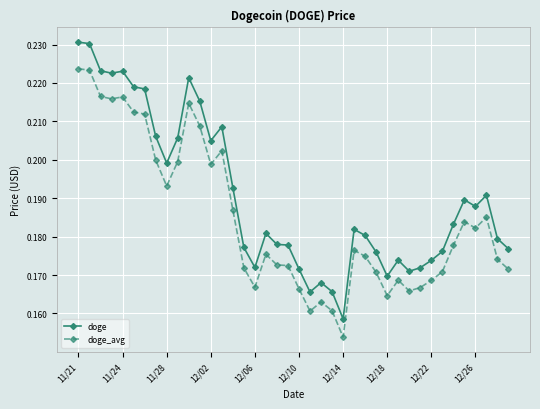

Which series has the largest range (max minus min)?

doge